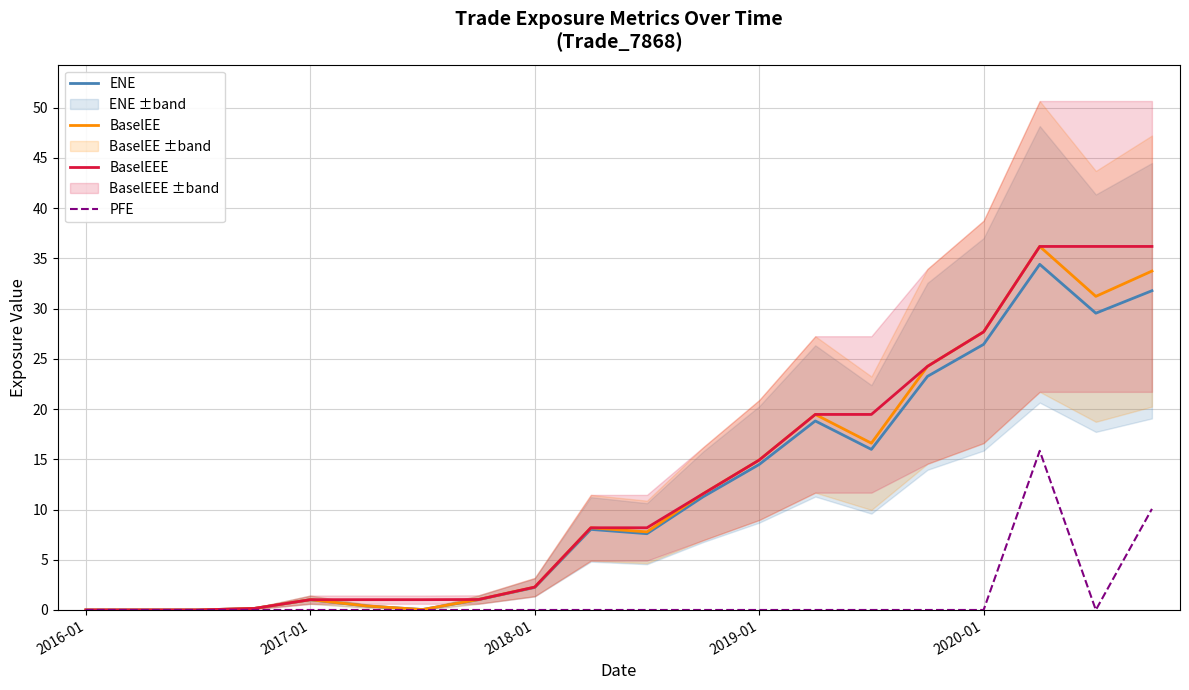

What is the maximum value shown in the chart?

36.2